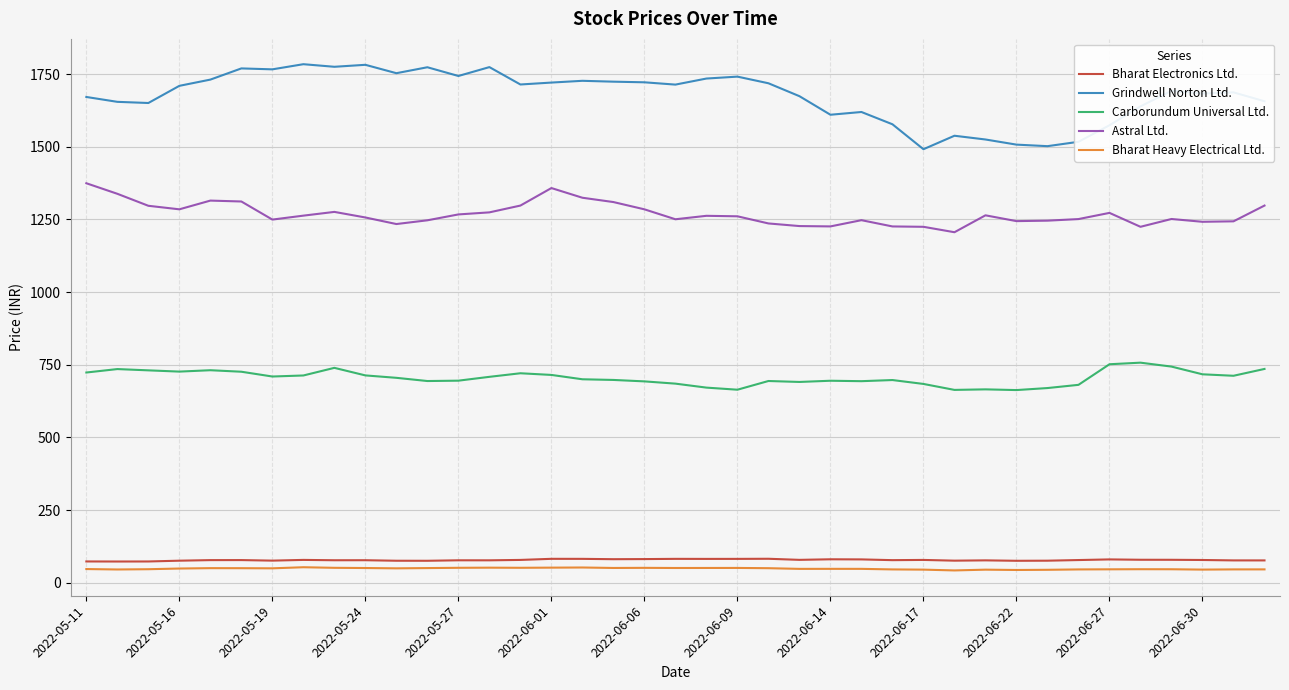

True or false: Grindwell Norton Ltd. has more than 2 interior local peaks.

True